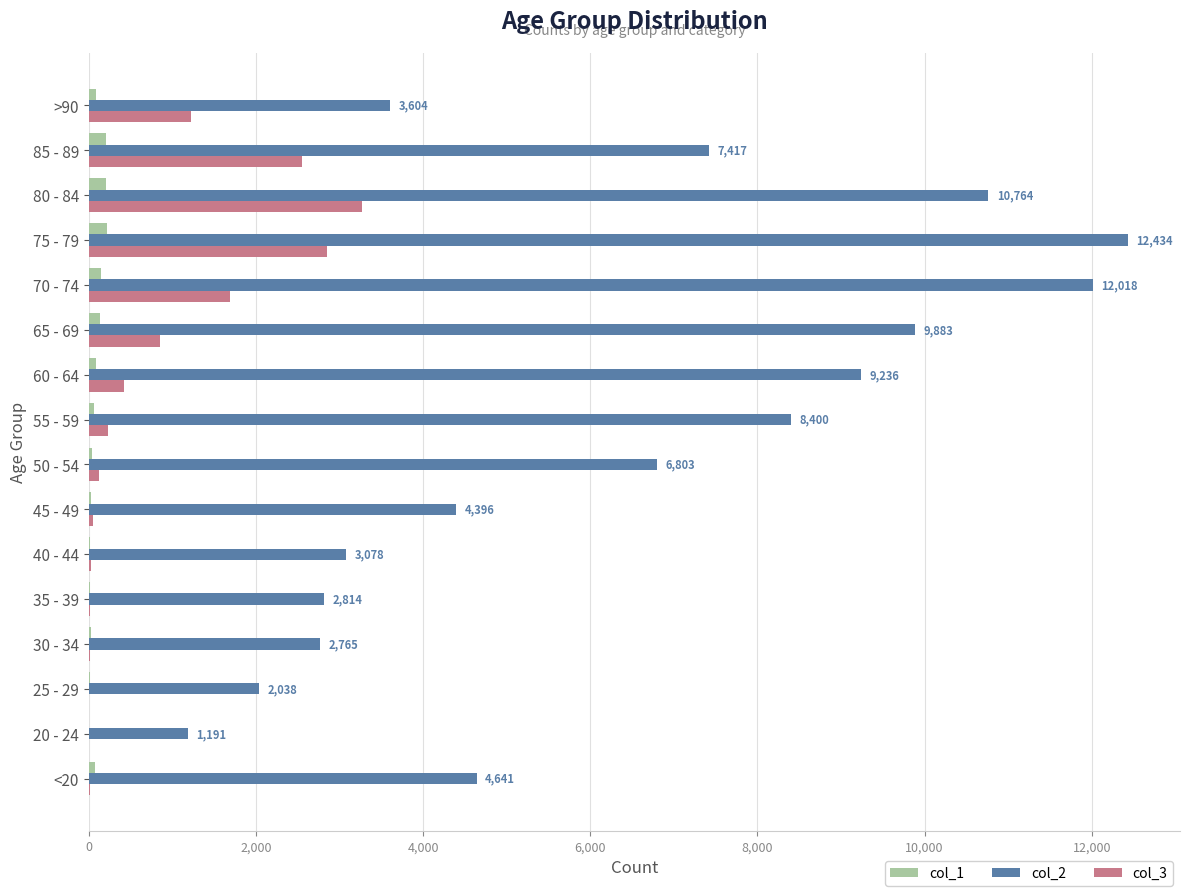

Is the value of col_1 at 75 - 79 greater than the value of col_3 at 70 - 74?

No